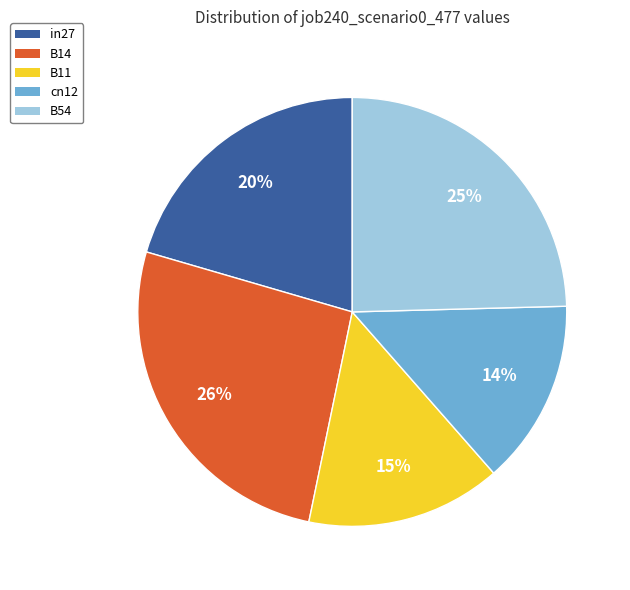

The B54 slice represents 25% of the pie. True or false?

True